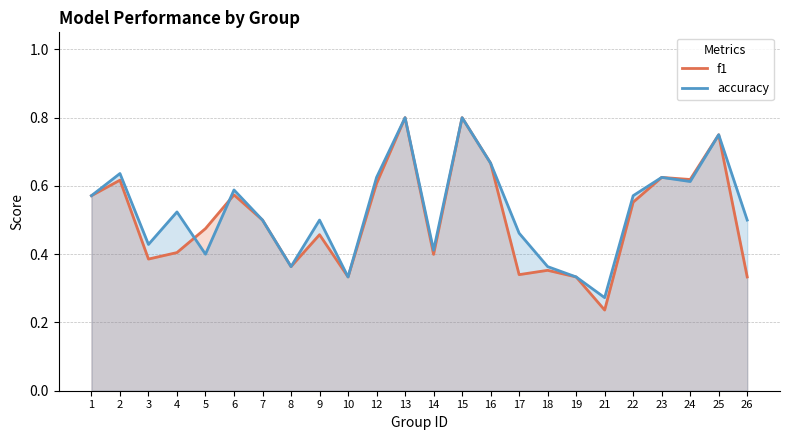

What is the sum of the accuracy values at 1 and 2?

1.2